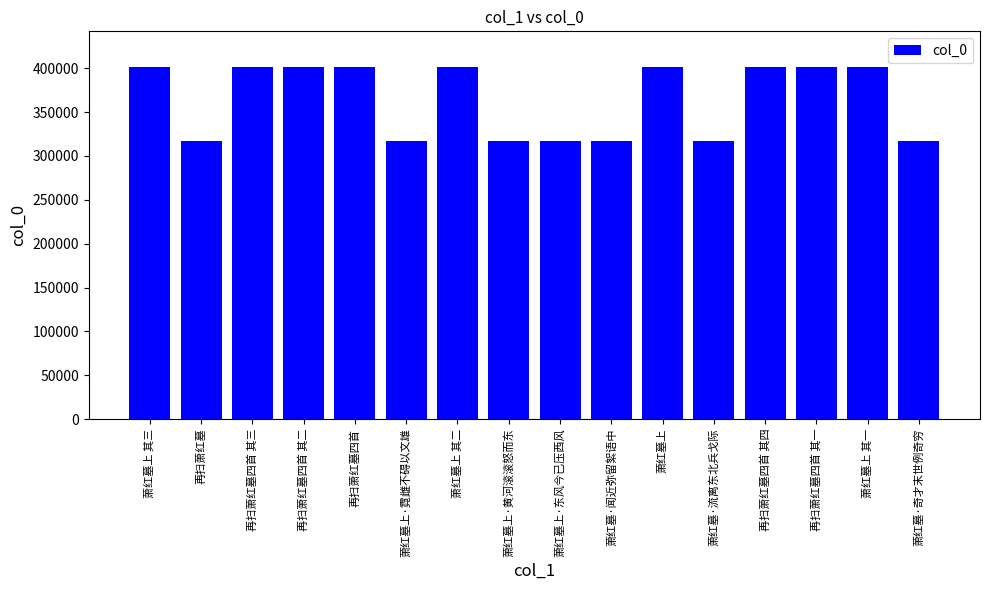

What is the label of the 13th bar from the right?

再扫萧红墓四首 其二